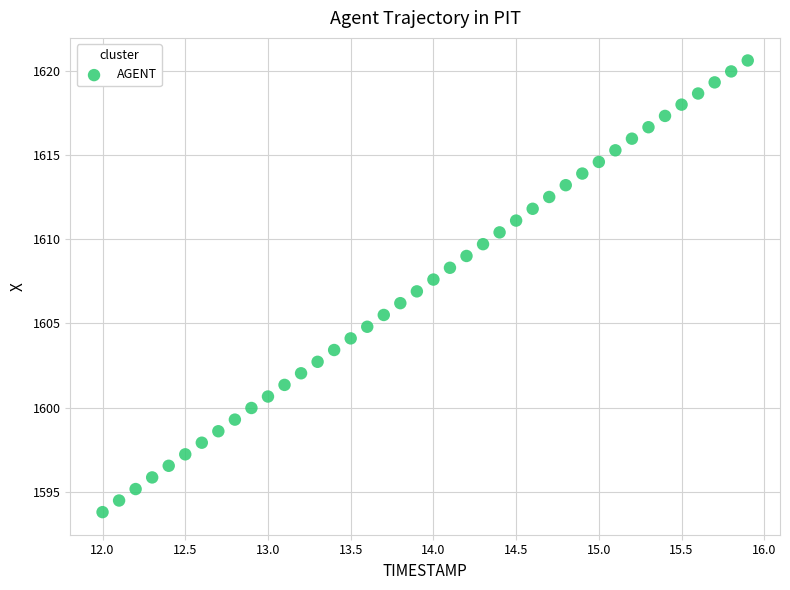

What is the range of X values (max minus min)?

3.9